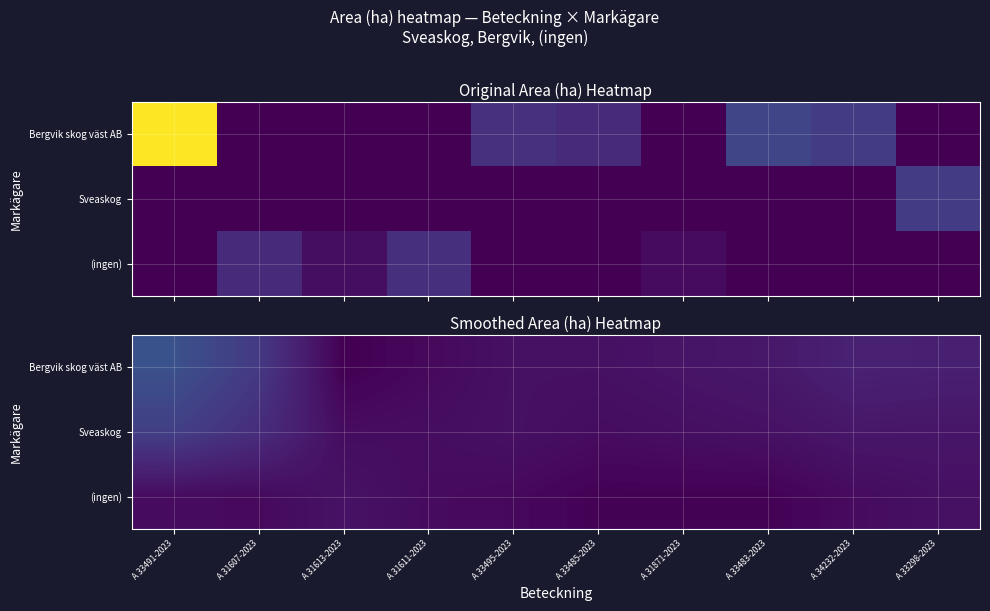

Is the value of (ingen) at A 31607-2023 greater than the value of Bergvik skog väst AB at A 33298-2023?

No